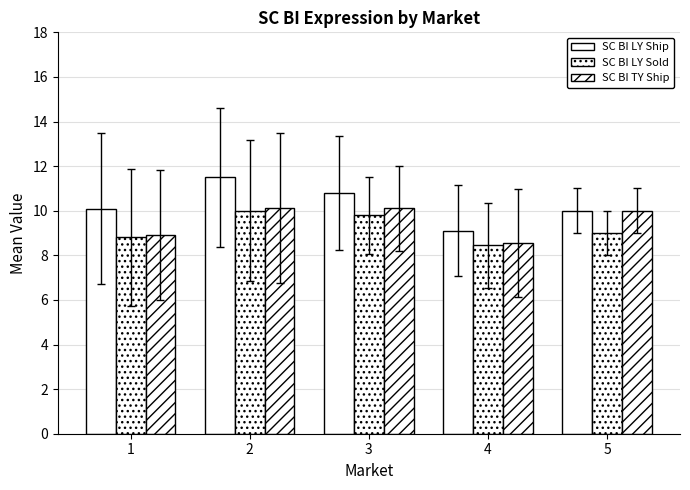

How many bars are there in total?

15